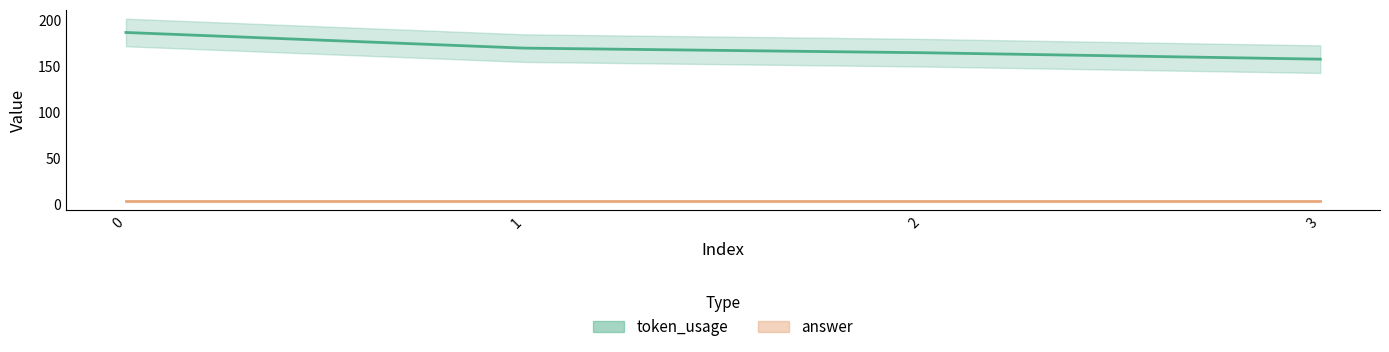

Rank the series at 0 from highest to lowest value.

token_usage, answer